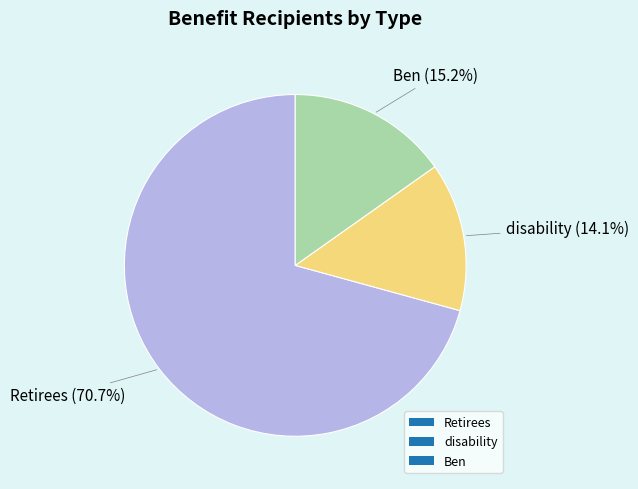

Rank the categories by value from highest to lowest.

Retirees, Ben, disability